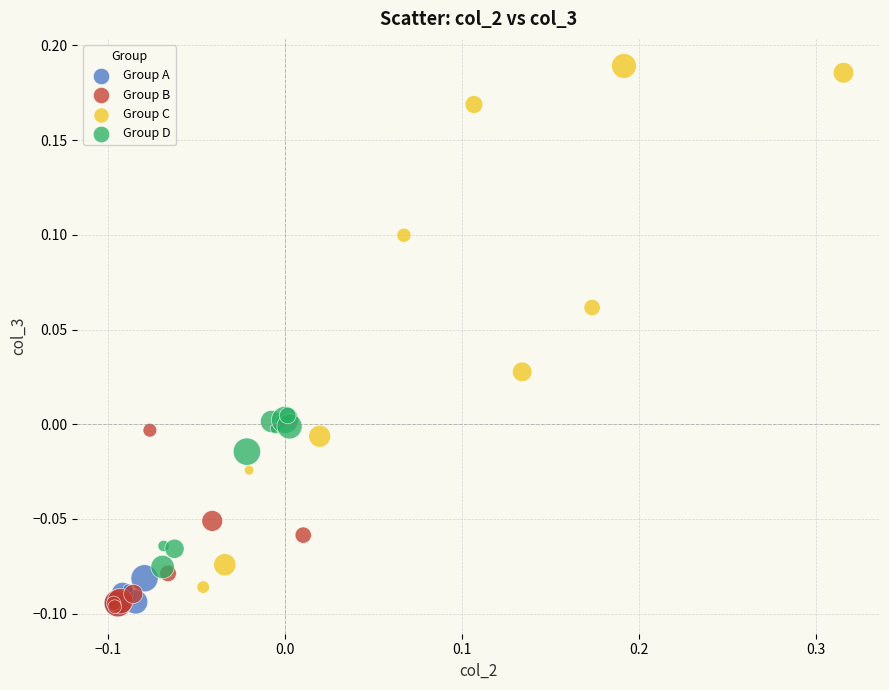

Which series has the largest Y range (max minus min)?

Group C